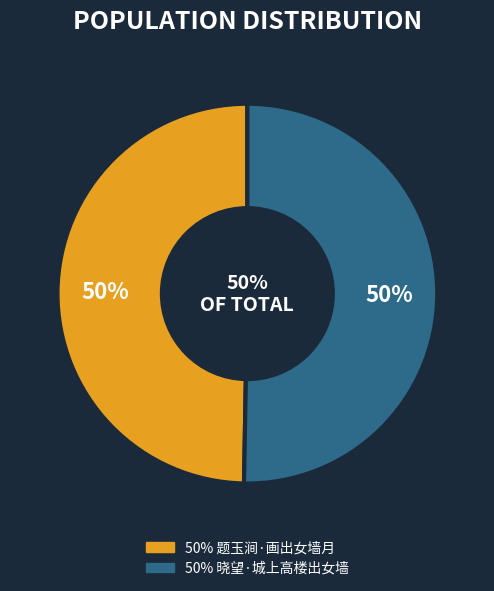

What percentage do 题玉涧·画出女墙月 and 晓望·城上高楼出女墙 together represent?

100.0%